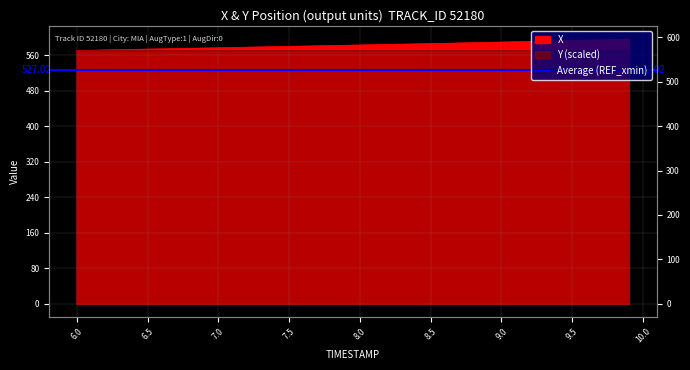

Between 7.7 and 8.7, which series saw the biggest shift?

X